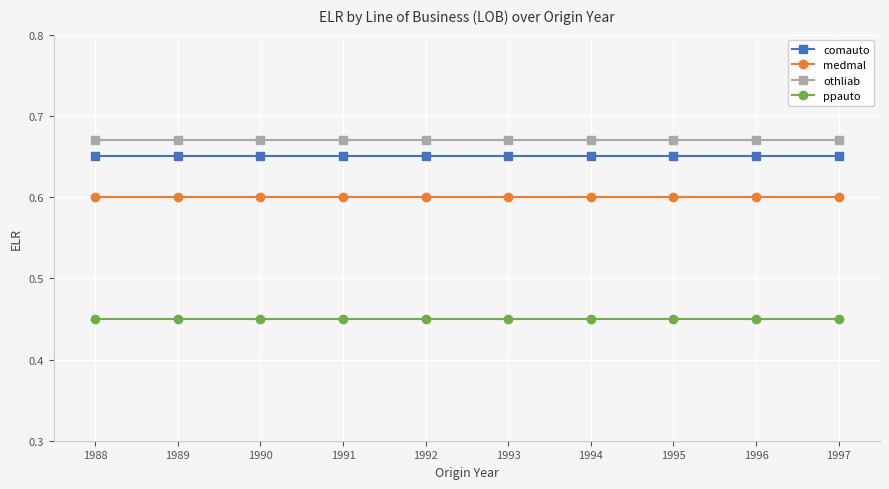

What is the total value across all series at 1992?

2.4